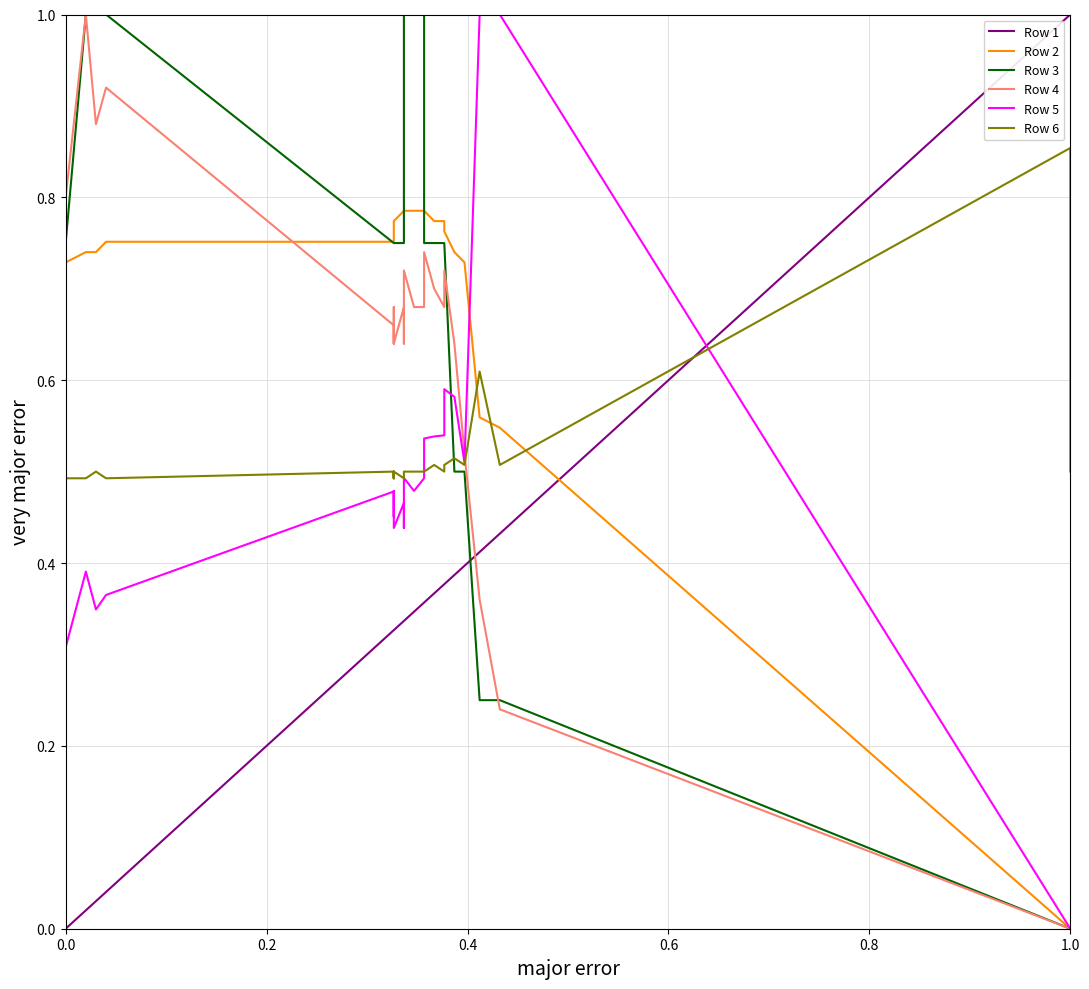

What is the average value of the Row 6 series?

0.5